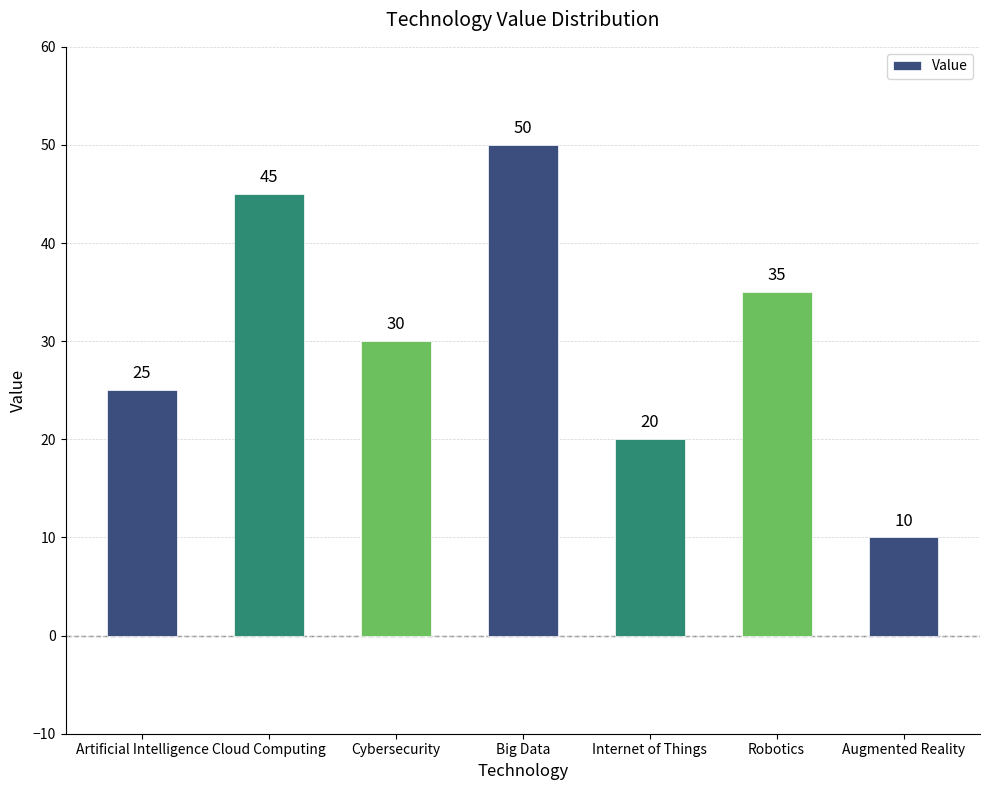

What is the change in value from Cybersecurity to Augmented Reality?

-20